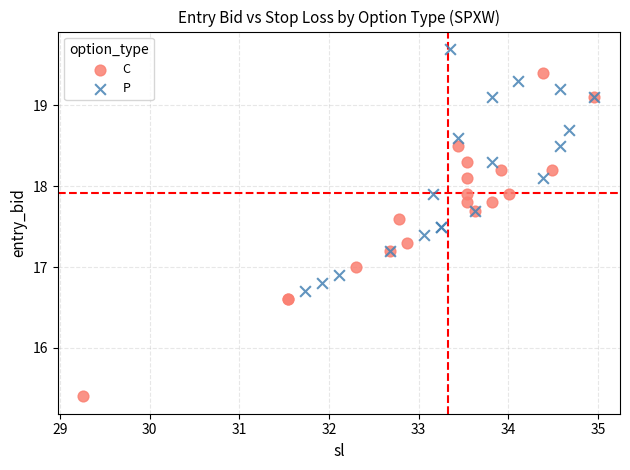

Which series reaches the maximum Y coordinate?

P